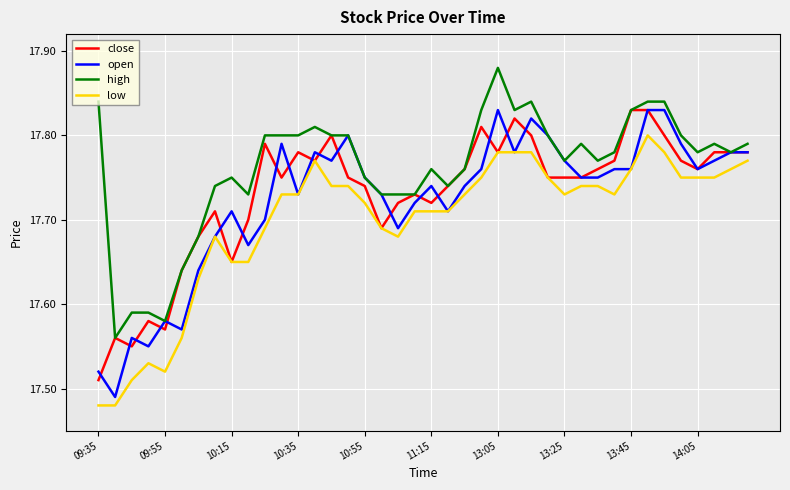

Which series has the largest range (max minus min)?

open